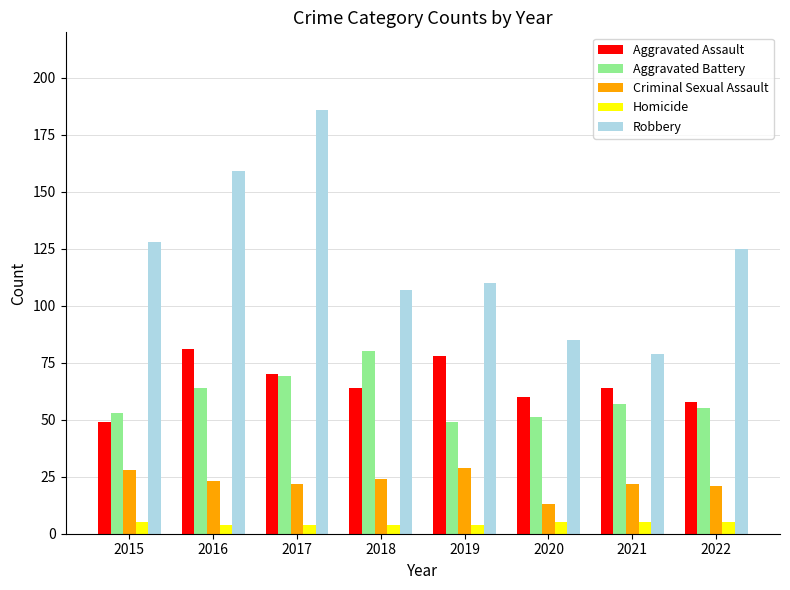

What is the minimum value shown in the chart?

4